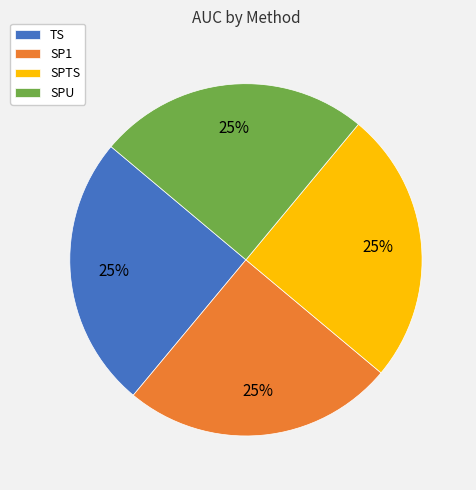

To the nearest percent, what is the combined percentage of SP1 and TS?

50%